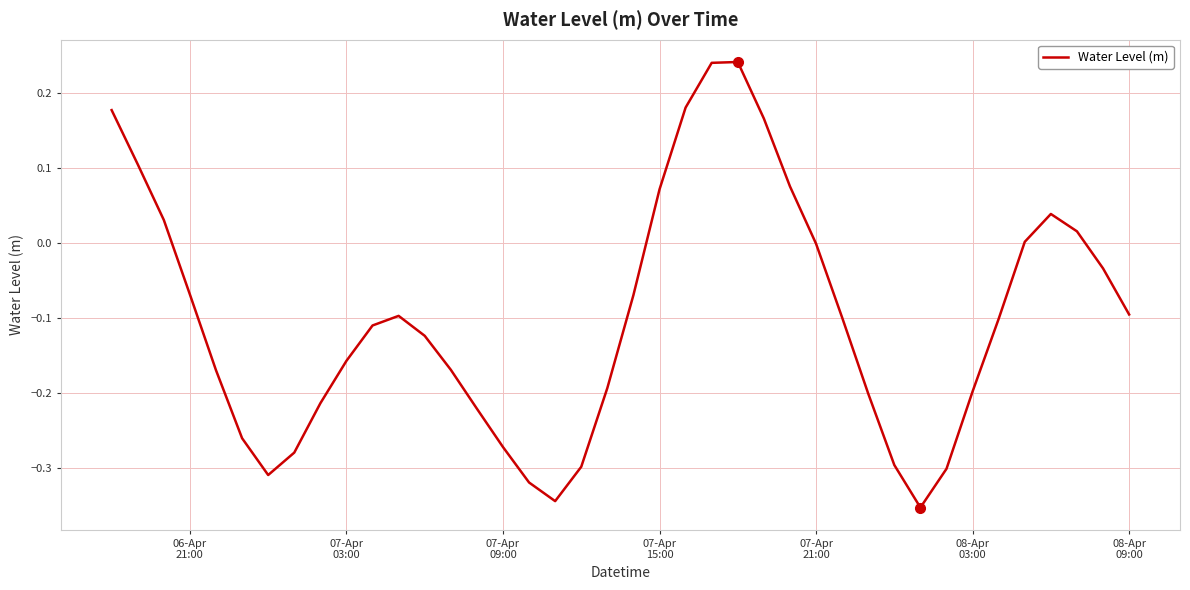

What is the difference between the maximum and minimum values?

0.6